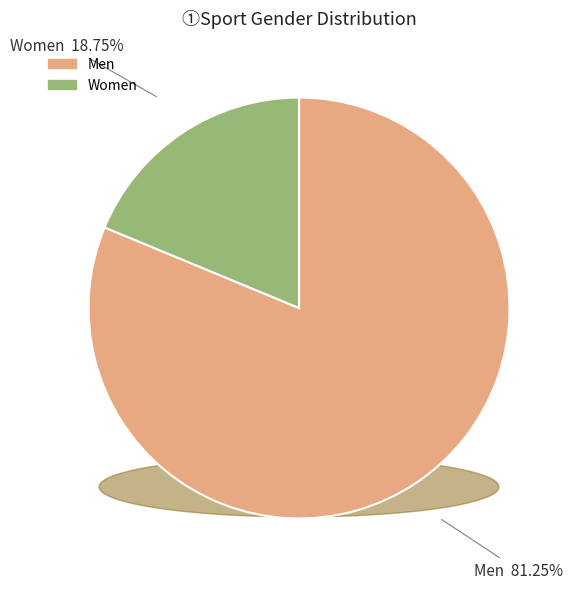

The Men slice represents 87% of the pie. True or false?

False